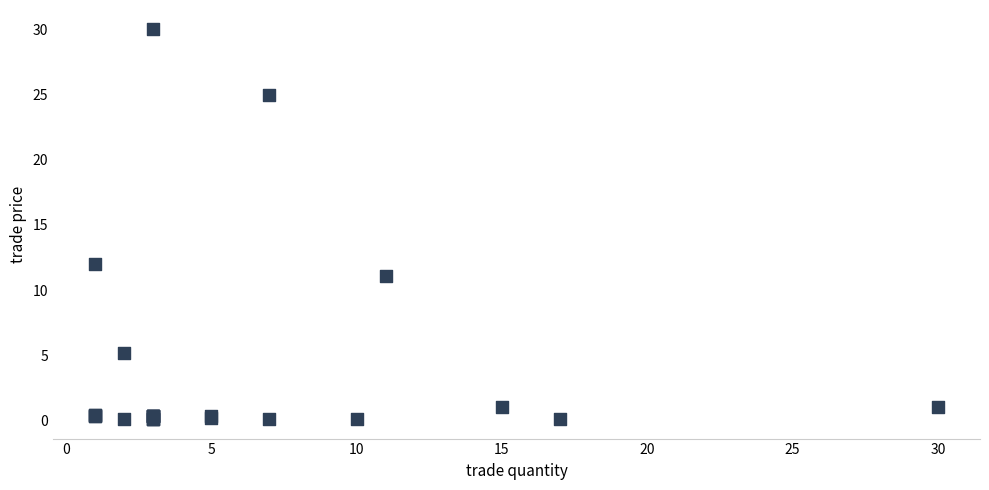

What Y value in the scatter plot is closest to 15?

12.0